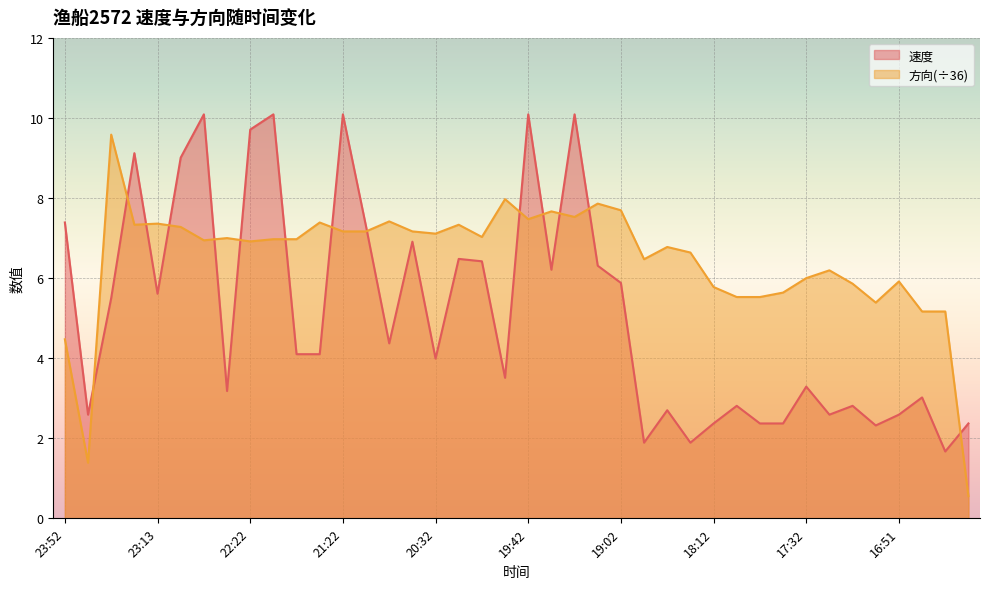

What is the label of the 11th point from the left?

22:02